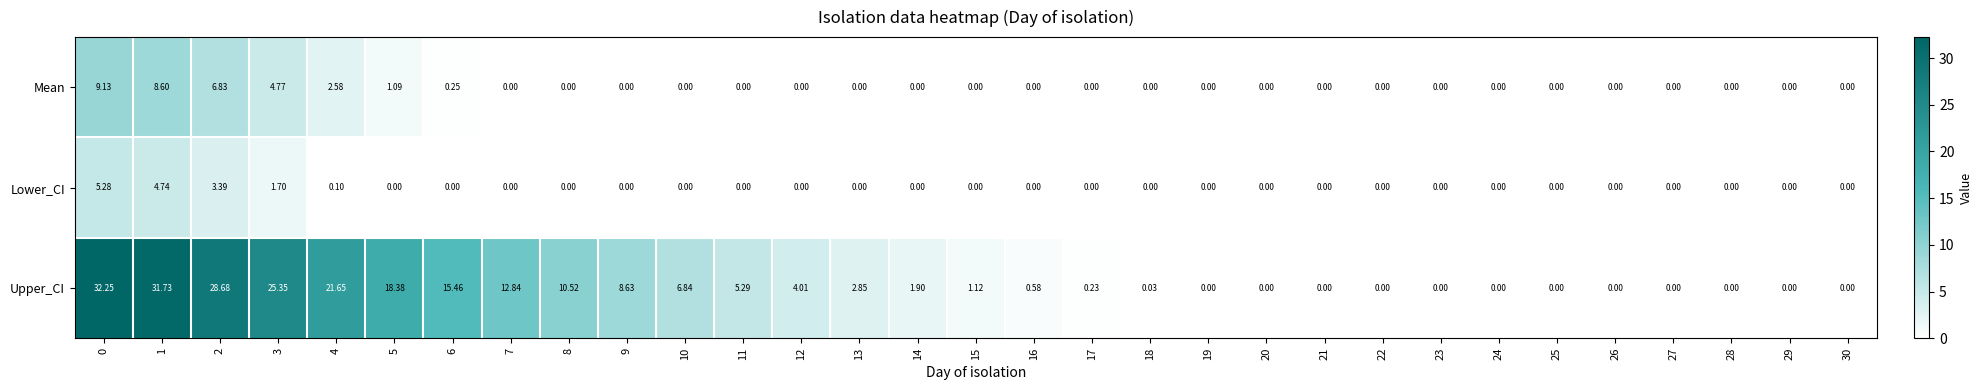

List the series in order of their peak value, highest first.

Upper_CI, Mean, Lower_CI